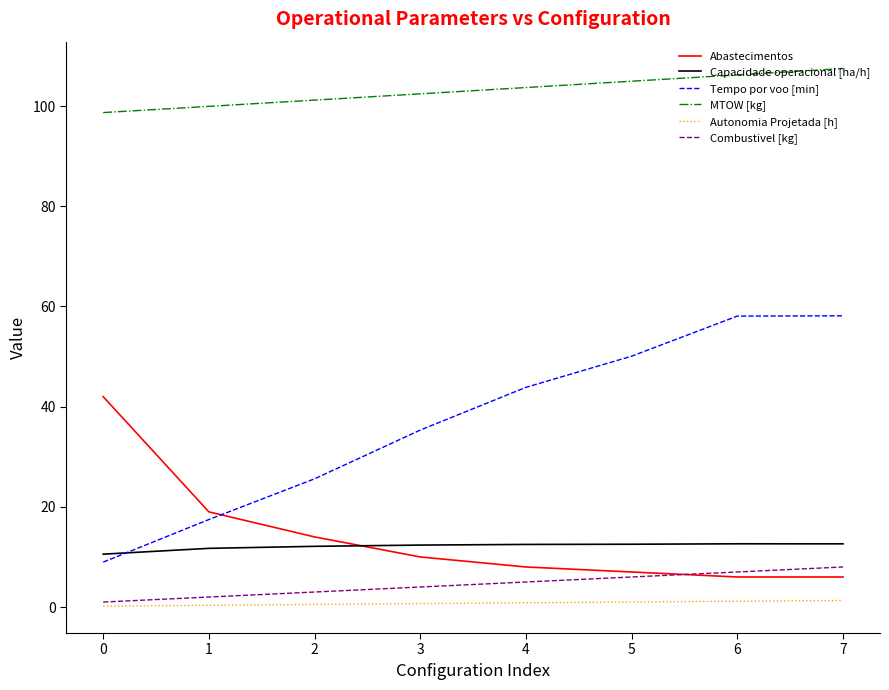

List the series in order of their peak value, highest first.

MTOW [kg], Tempo por voo [min], Abastecimentos, Capacidade operacional [ha/h], Combustivel [kg], Autonomia Projetada [h]